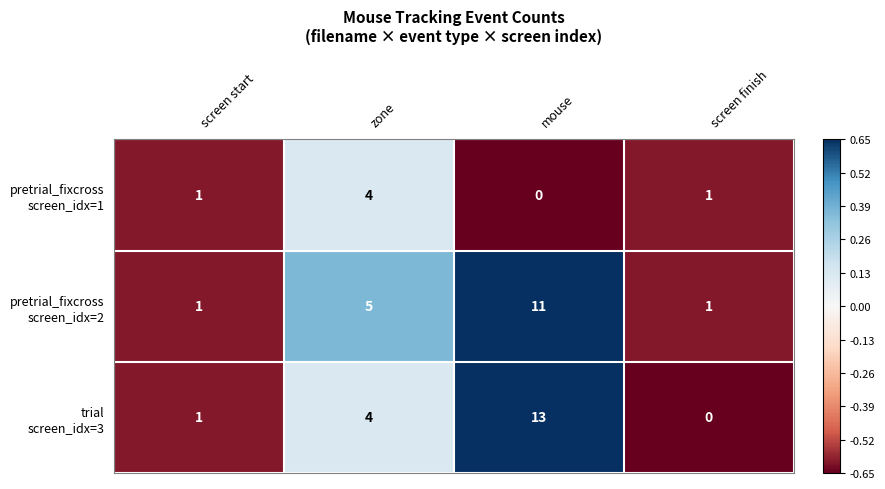

At which category is the sum across all series the highest?

mouse